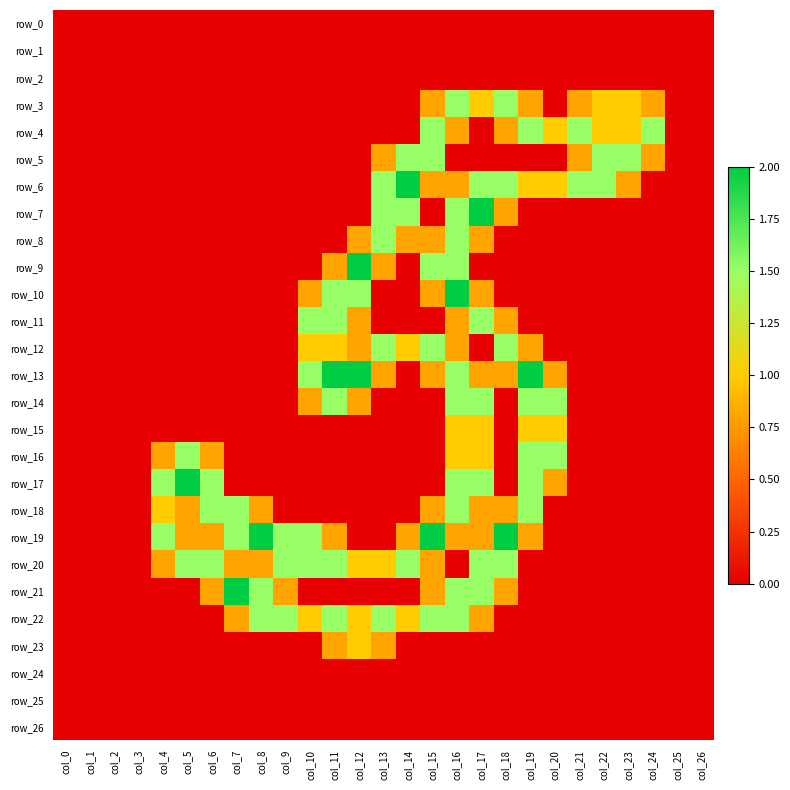

True or false: row_16 has a value of -0.6 at col_12.

False